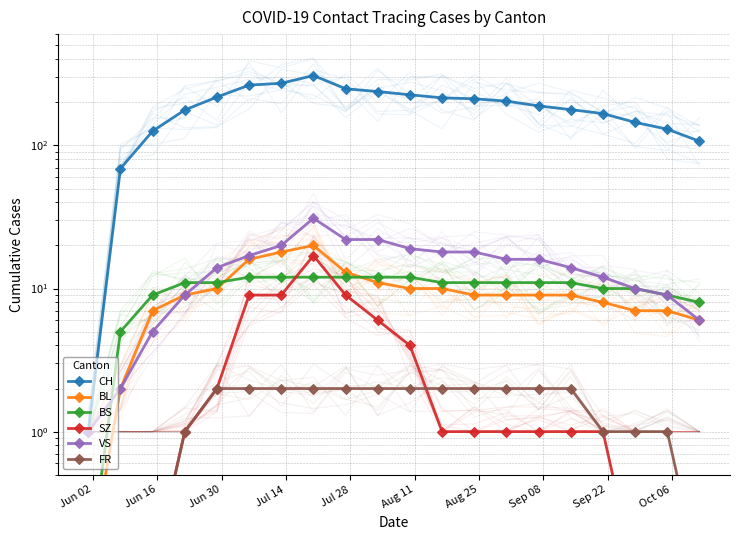

Reading right to left, list all the values displayed in this chart.

CH: 107.0	130.0	145.0	167.0	178.0	189.0	204.0	212.0	215.0	226.0	238.0	249.0	308.0	272.0	264.0	218.0	177.0	126.0	69.0	1.0
BL: 6.0	7.0	7.0	8.0	9.0	9.0	9.0	9.0	10.0	10.0	11.0	13.0	20.0	18.0	16.0	10.0	9.0	7.0	2.0	0.1
BS: 8.0	9.0	10.0	10.0	11.0	11.0	11.0	11.0	11.0	12.0	12.0	12.0	12.0	12.0	12.0	11.0	11.0	9.0	5.0	0.1
SZ: 0.1	0.1	0.1	1.0	1.0	1.0	1.0	1.0	1.0	4.0	6.0	9.0	17.0	9.0	9.0	2.0	1.0	0.1	0.1	0.1
VS: 6.0	9.0	10.0	12.0	14.0	16.0	16.0	18.0	18.0	19.0	22.0	22.0	31.0	20.0	17.0	14.0	9.0	5.0	2.0	1.0
FR: 0.1	1.0	1.0	1.0	2.0	2.0	2.0	2.0	2.0	2.0	2.0	2.0	2.0	2.0	2.0	2.0	1.0	0.1	0.1	0.1